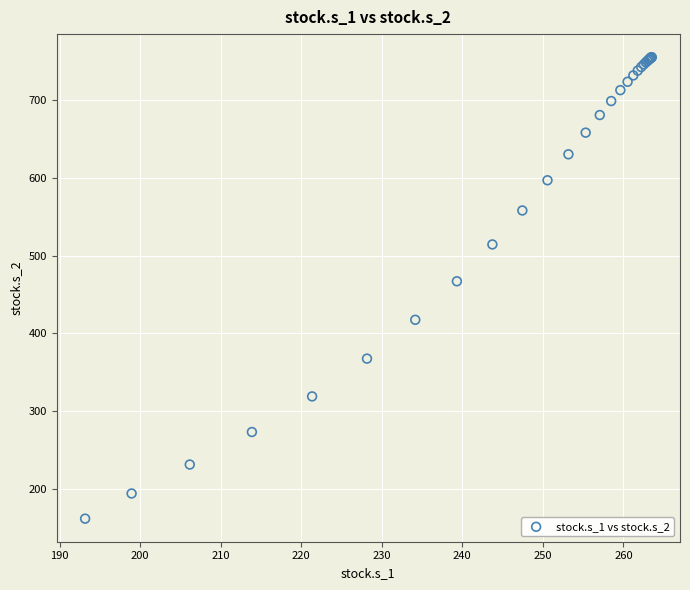

What Y value in the scatter plot is closest to 458?

467.1